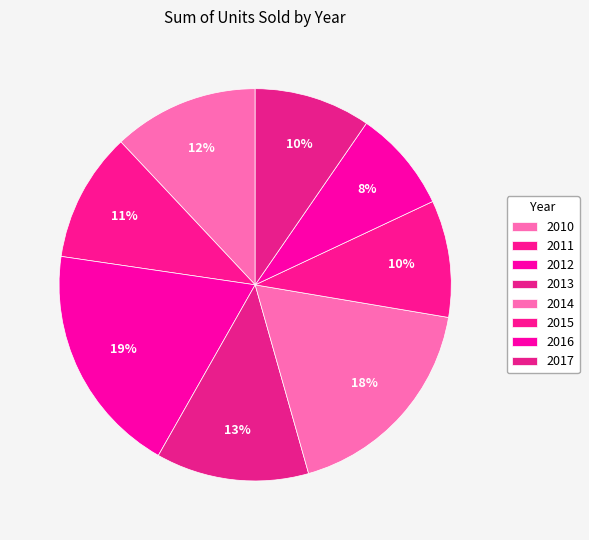

What percentage is the 2011 slice, to the nearest percent?

11%